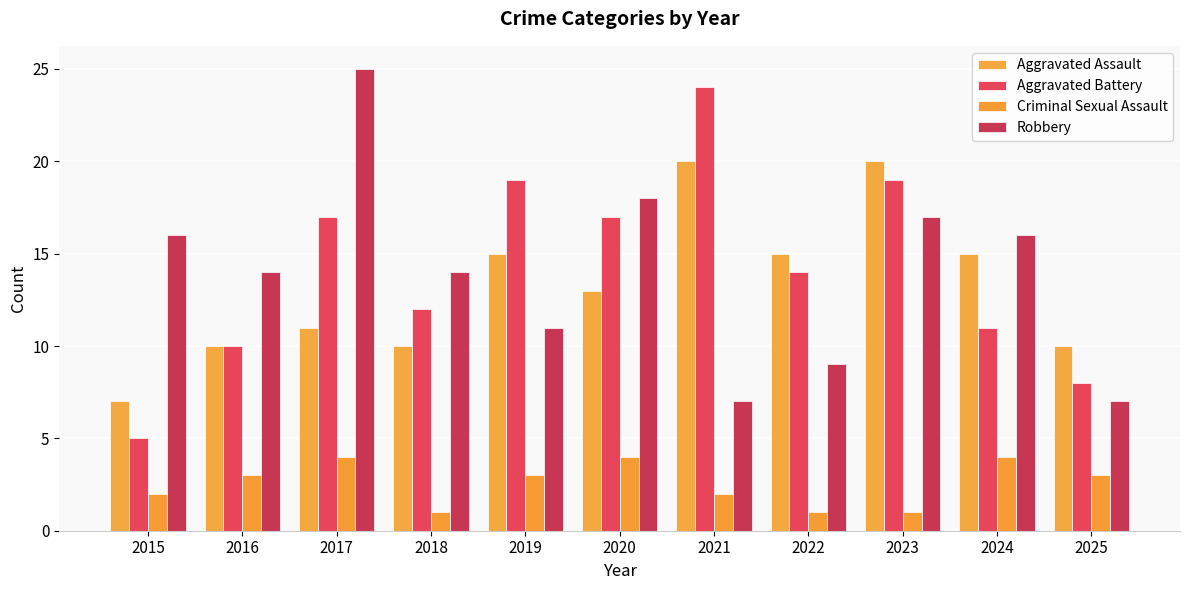

List the labels in order of Aggravated Battery value, largest first.

2021, 2019, 2023, 2017, 2020, 2022, 2018, 2024, 2016, 2025, 2015